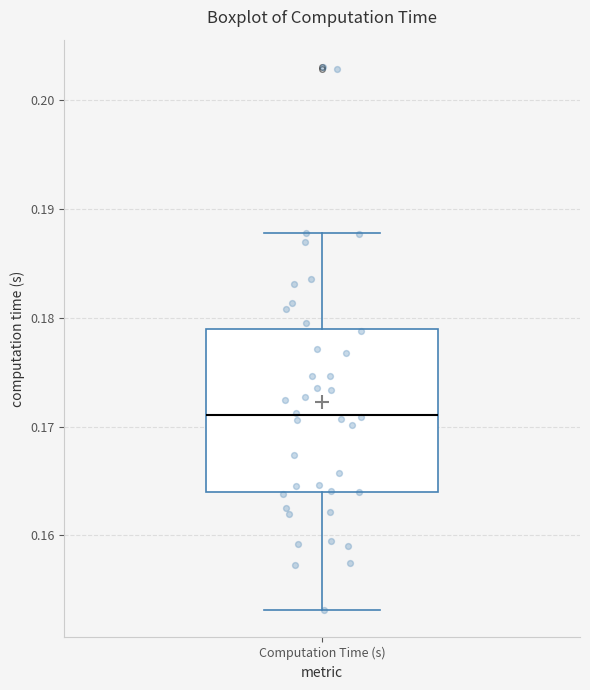

Transcribe this box plot: give where the median line is, the range the box spans, and where the two whiskers end, as read against the y-axis. The values are not printed on the chart, so give them approximately, as read against the axis.

median 0.171, box 0.164 to 0.179, whiskers 0.153 to 0.188